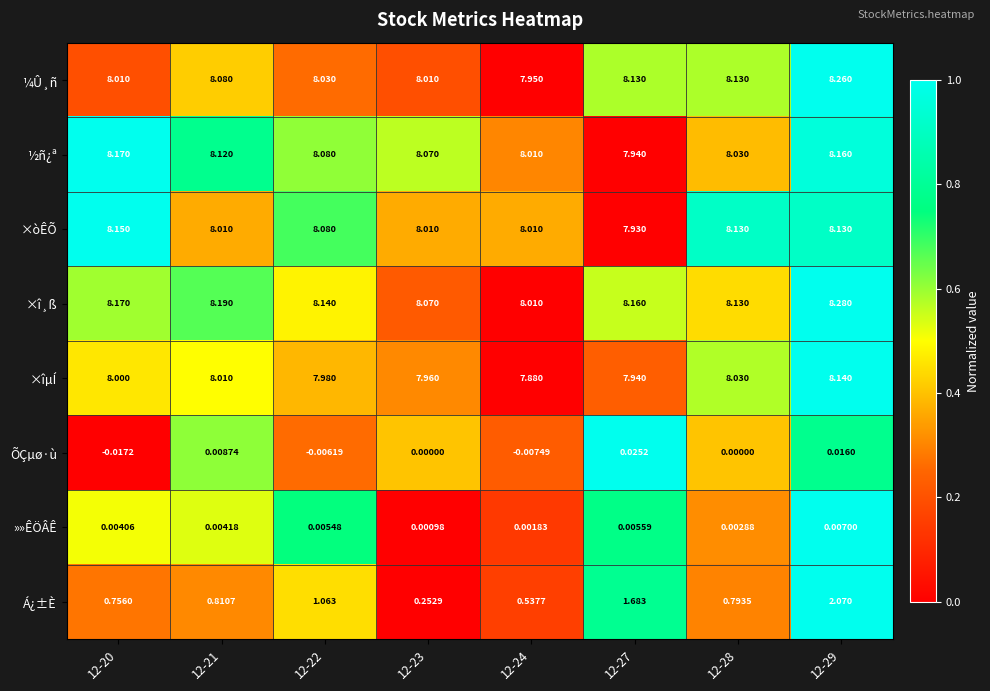

Which series has the widest spread of values?

Á¿±È